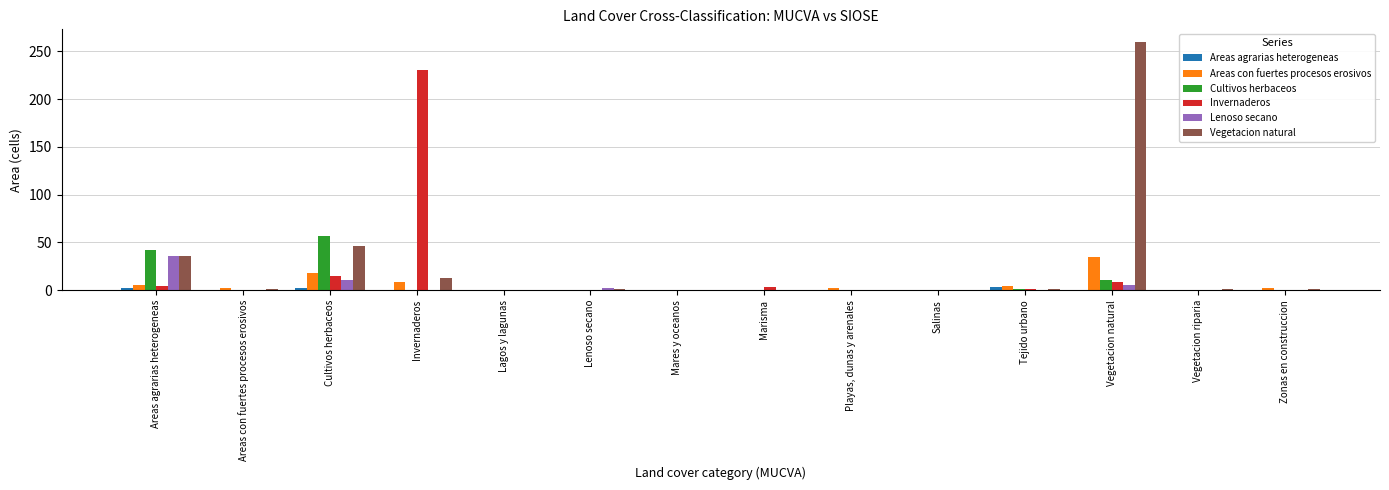

The value of Vegetacion natural at Salinas is 123. True or false?

False